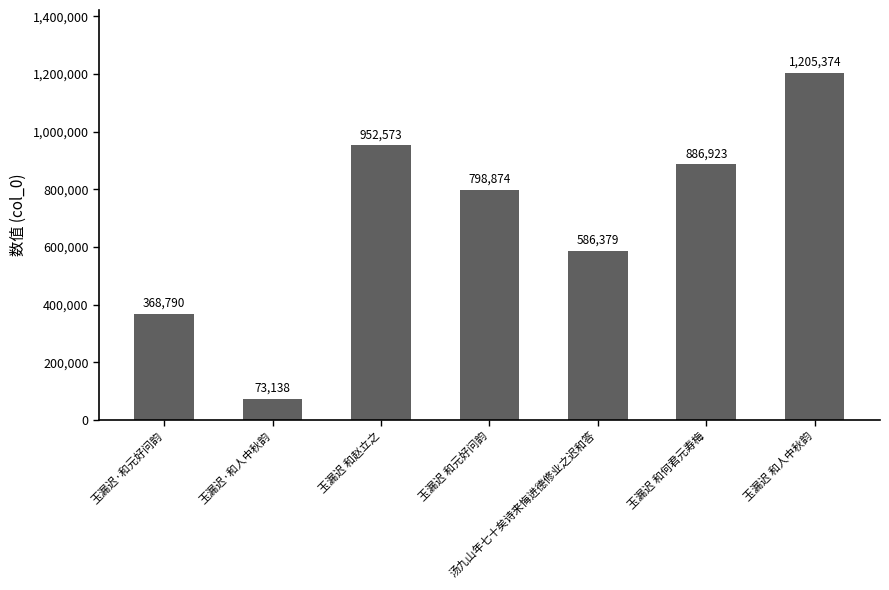

Rank the categories by value from highest to lowest.

玉漏迟 和人中秋韵, 玉漏迟 和赵立之, 玉漏迟 和何君元寿梅, 玉漏迟 和元好问韵, 汤九山年七十矣诗来悔进德修业之迟和答, 玉漏迟·和元好问韵, 玉漏迟·和人中秋韵